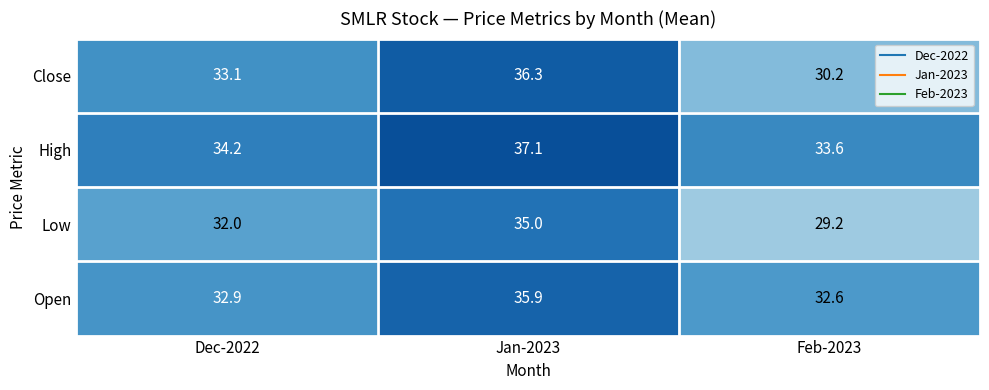

Reading left to right, extract all data points from this chart.

Close: Dec-2022=33.1	Jan-2023=36.3	Feb-2023=30.2
High: Dec-2022=34.2	Jan-2023=37.1	Feb-2023=33.6
Low: Dec-2022=32.0	Jan-2023=35.0	Feb-2023=29.2
Open: Dec-2022=32.9	Jan-2023=35.9	Feb-2023=32.6